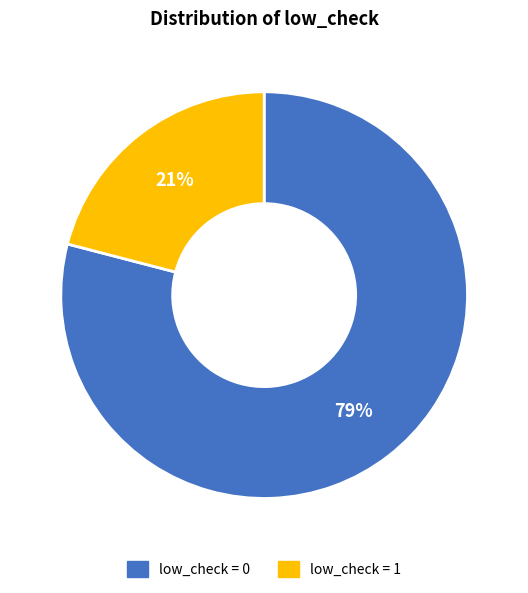

To the nearest percent, what is the difference between the largest and smallest slice percentages?

58%